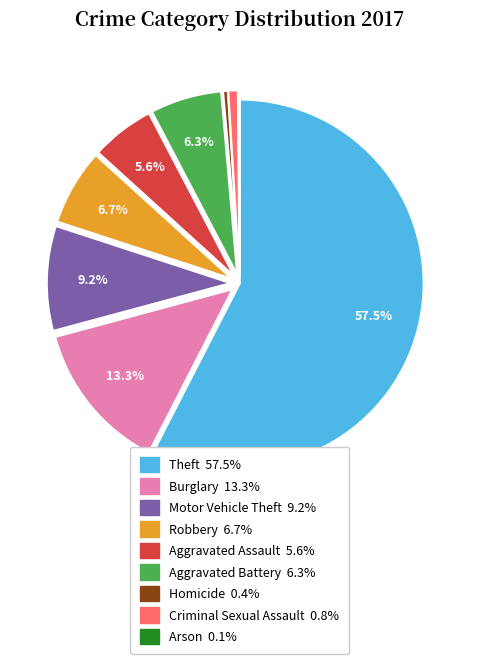

The Homicide slice represents 14% of the pie. True or false?

False